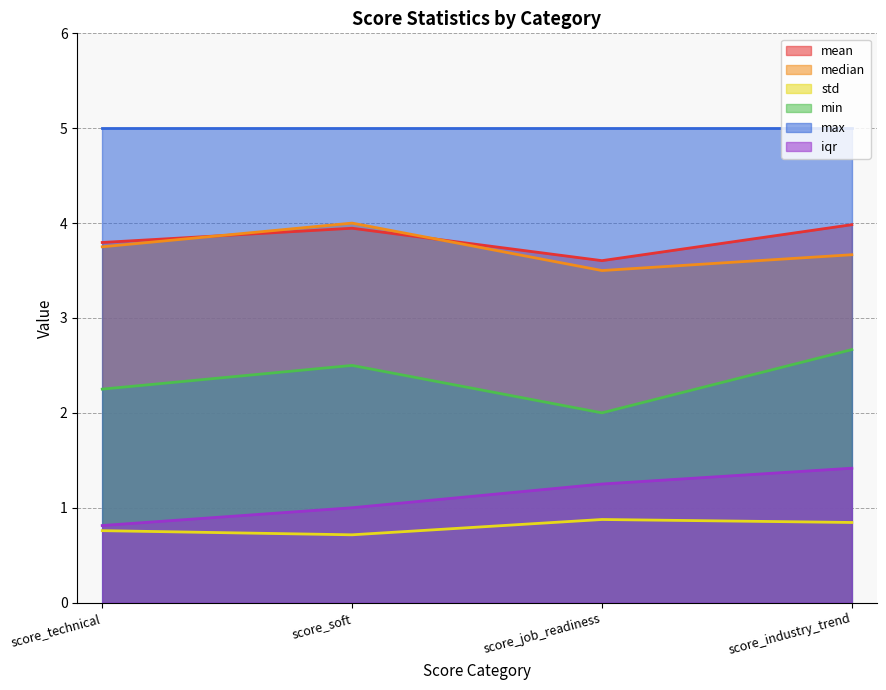

What is the minimum value shown in the chart?

0.7